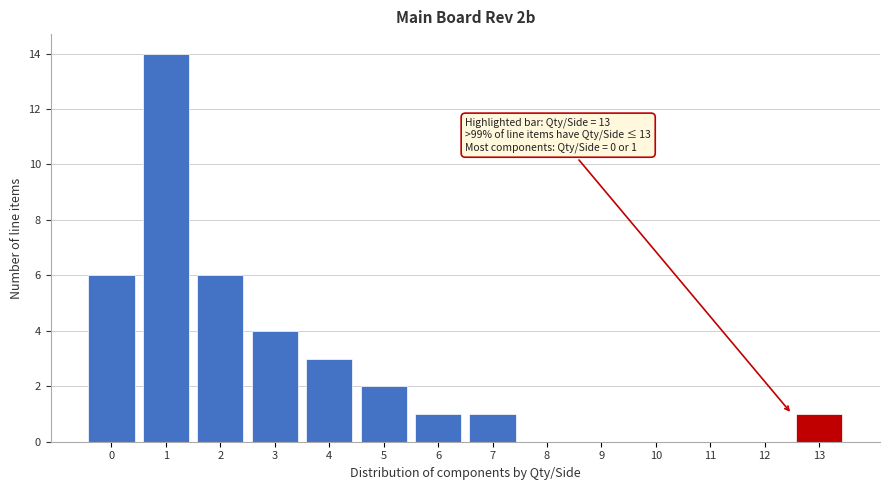

Reading left to right, extract all data points from this chart.

0=6	1=14	2=6	3=4	4=3	5=2	6=1	7=1	8=0	9=0	10=0	11=0	12=0	13=1